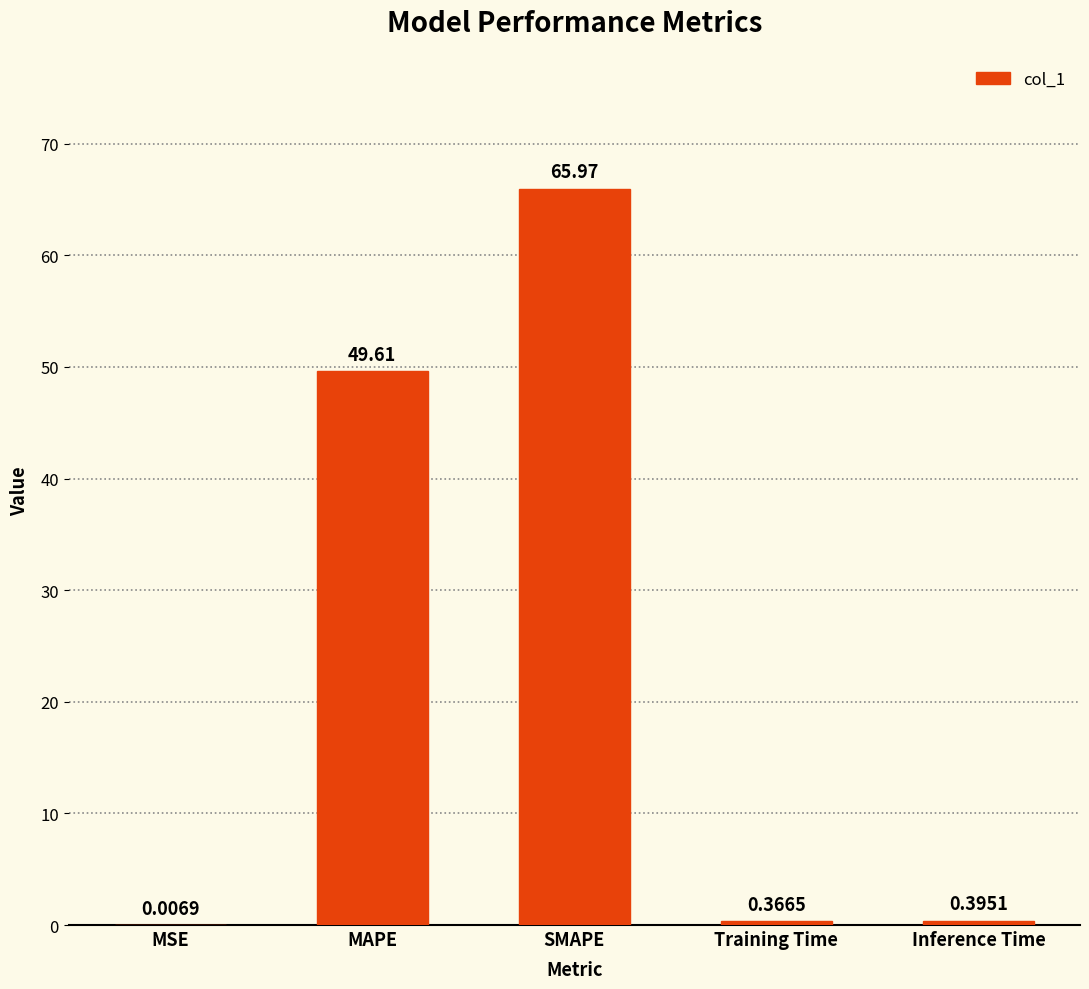

At which category does the chart reach its peak across all series?

SMAPE